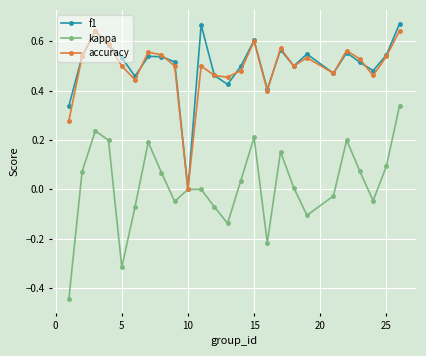

Which series has the largest range (max minus min)?

kappa